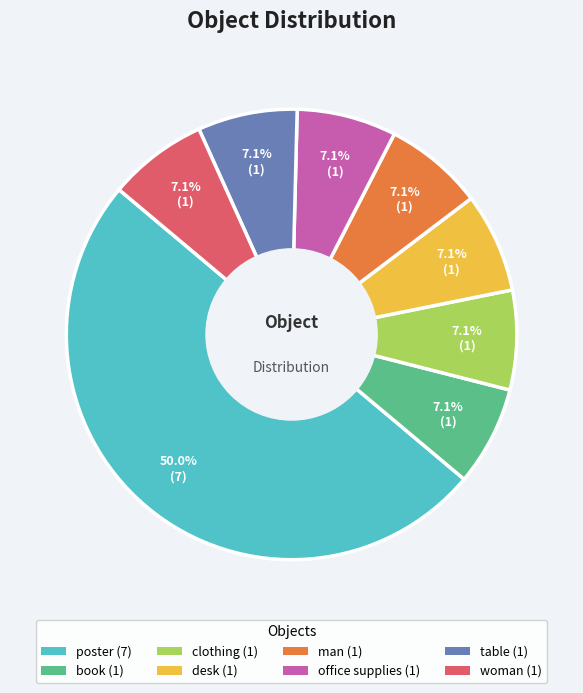

To the nearest percent, what is the combined percentage of clothing and woman?

14%